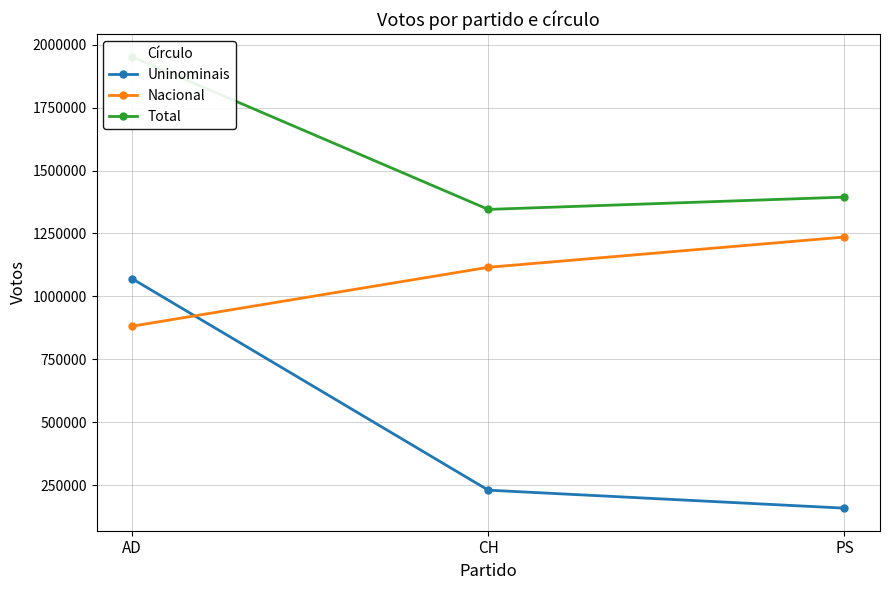

Reading left to right, extract all data points from this chart.

Uninominais: AD=1070300	CH=230103	PS=158626
Nacional: AD=881677	CH=1115586	PS=1235875
Total: AD=1951977	CH=1345689	PS=1394501